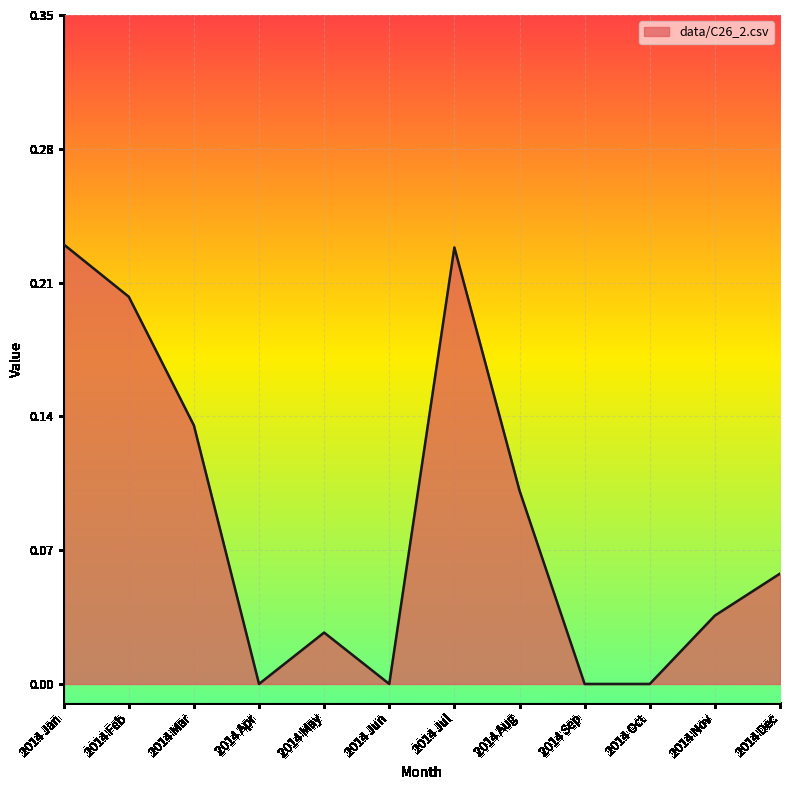

What position from the left is 2014 Feb?

2